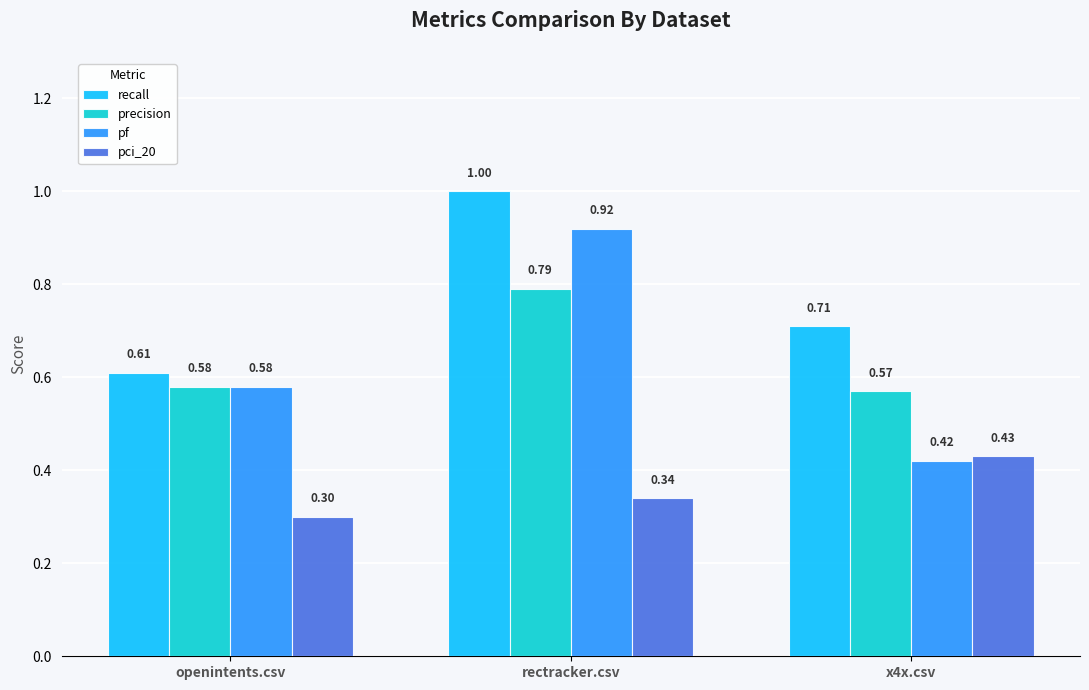

Does the chart contain any negative values?

No